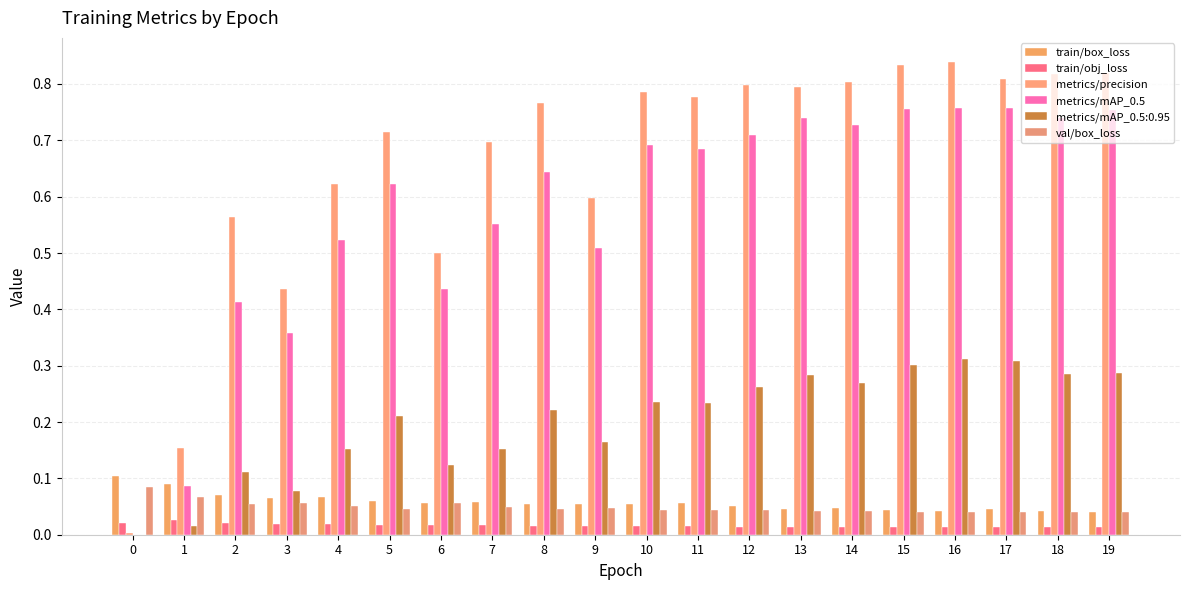

Between 1 and 18, which series saw the biggest shift?

metrics/precision